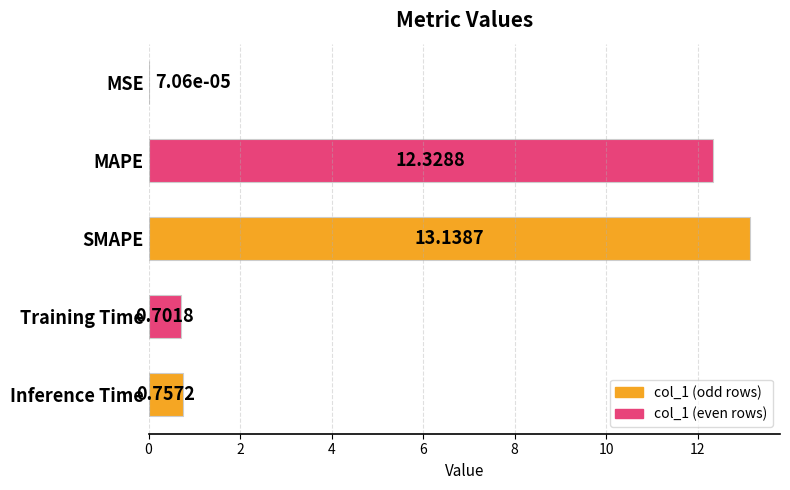

What is the sum of the values at Training Time and SMAPE?

13.8